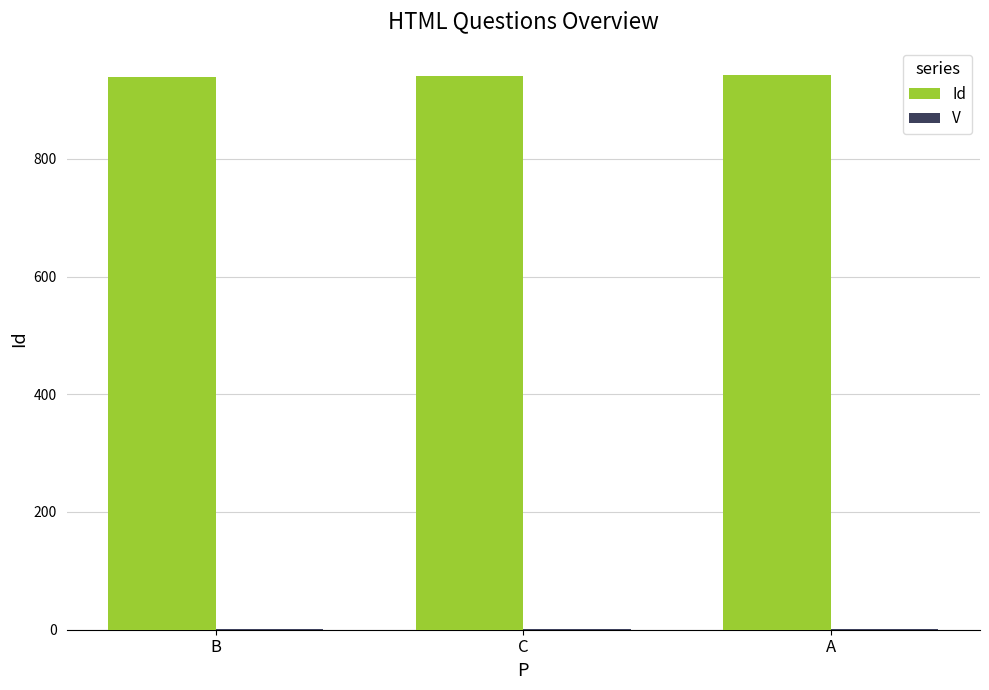

The Id series shows 942.0 at A. True or false?

True